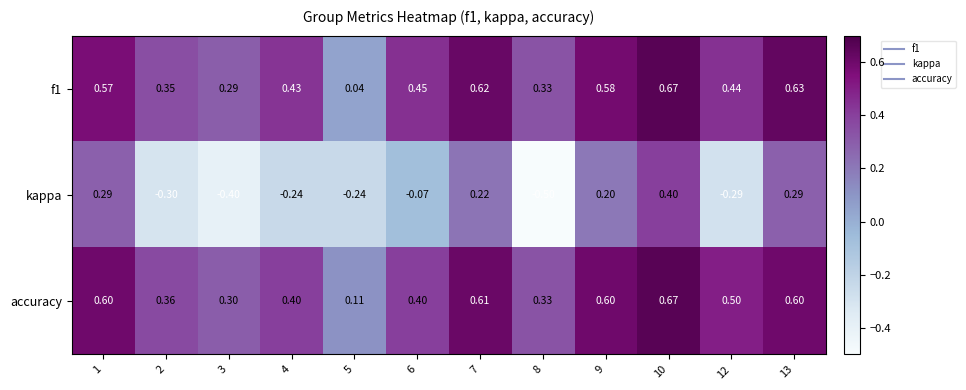

Which series has the largest total across all categories?

accuracy